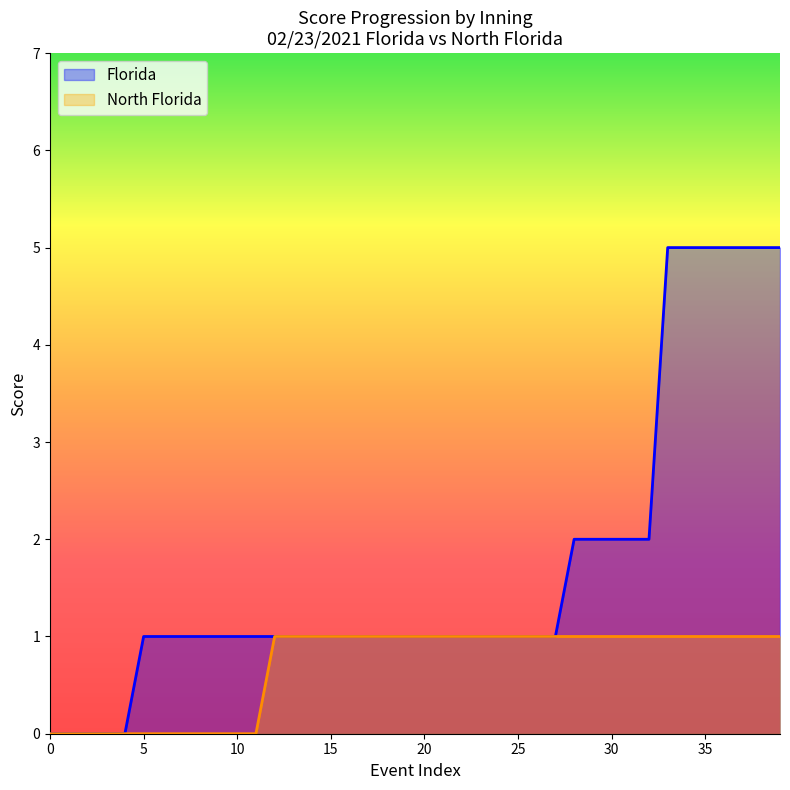

What is the sum of all North Florida values?

28